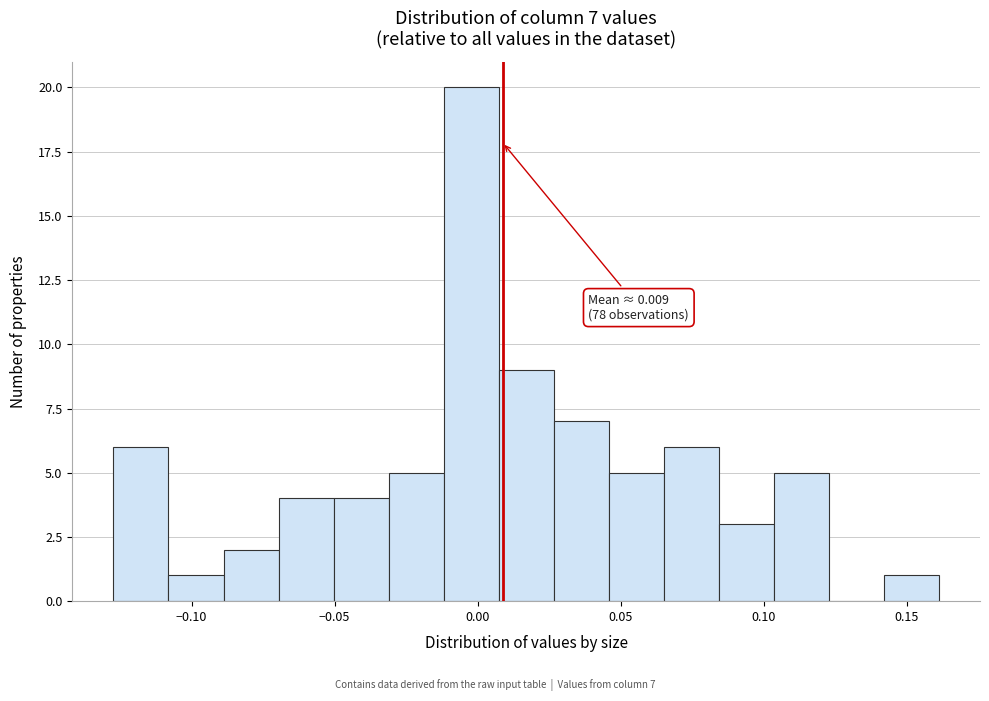

Around what value on the x-axis is the tallest bar? Give the approximate position of its centre, as read against the axis.

0.000